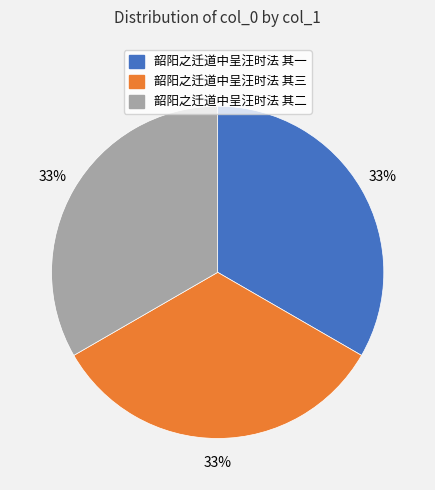

To the nearest percent, what is the average slice percentage?

33%